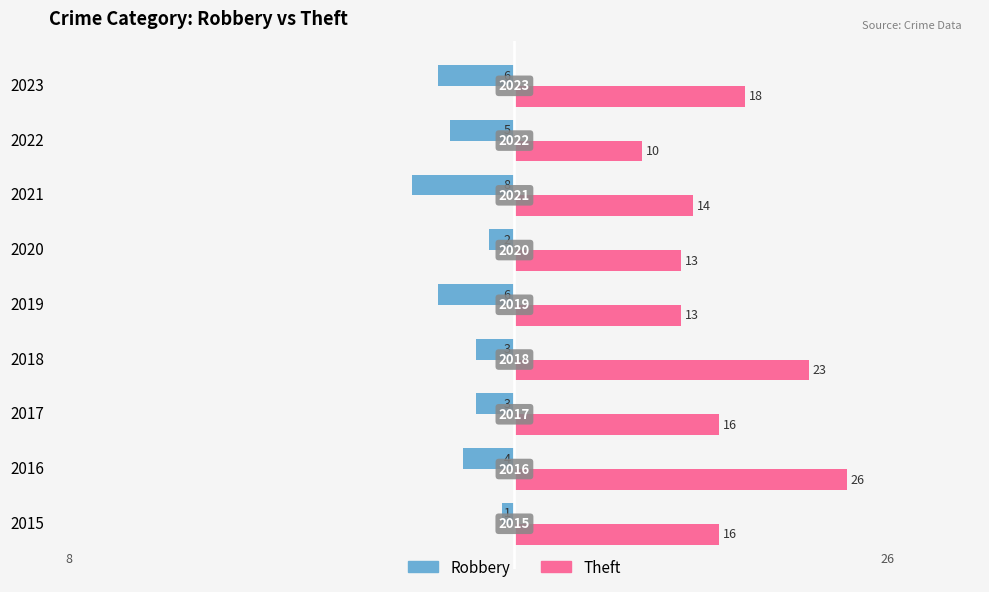

What are all the series names shown in the legend?

Robbery, Theft